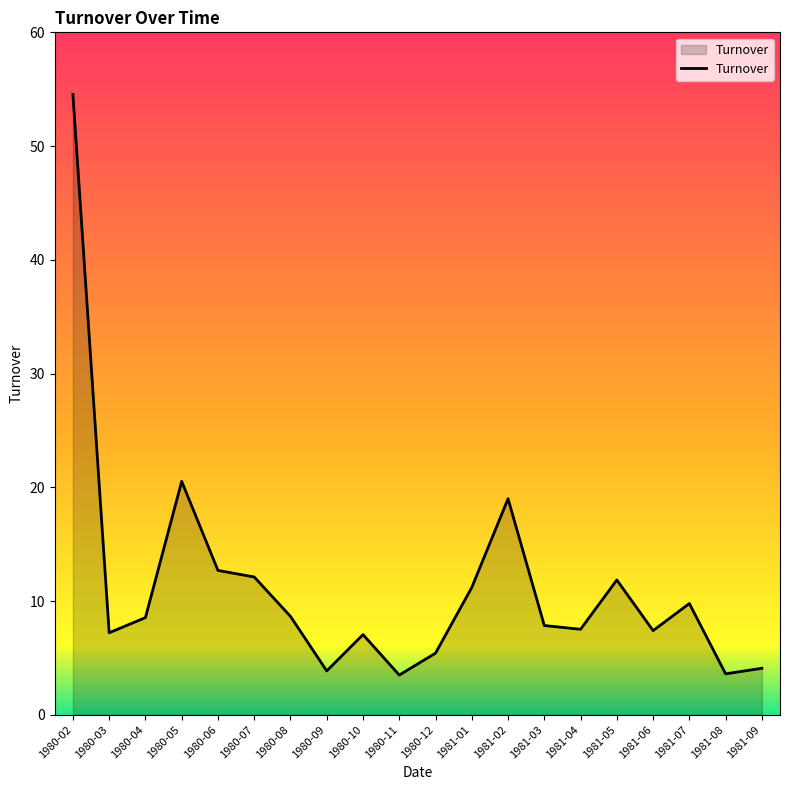

What position from the right is 1981-01?

9